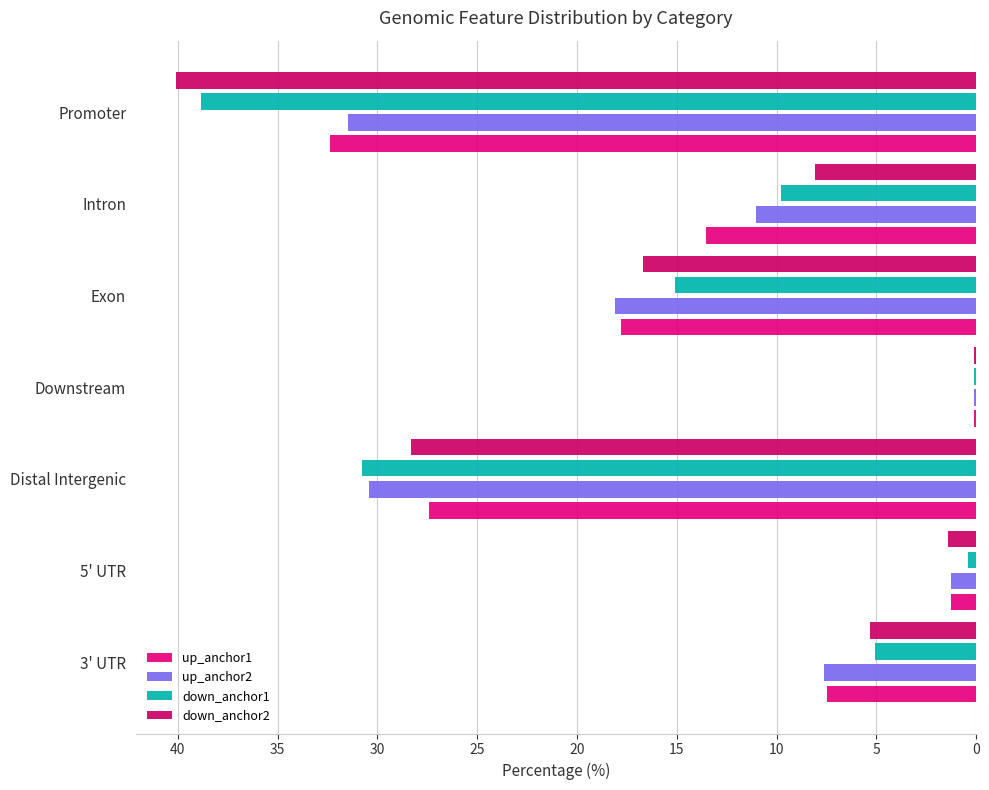

How many data points in up_anchor2 are above 11?

4